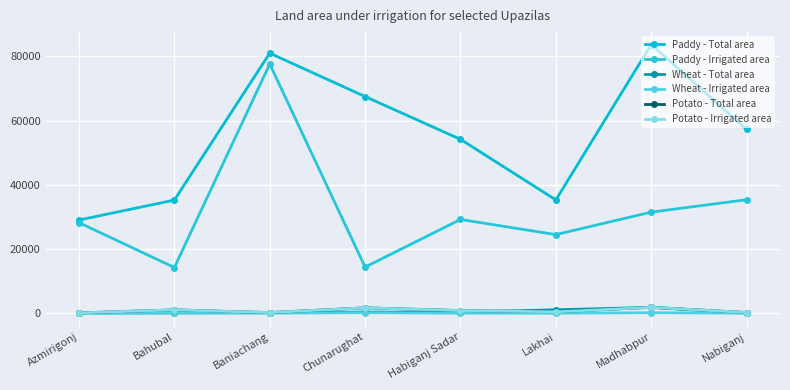

How many interior local valleys does the Potato - Irrigated area series have?

2